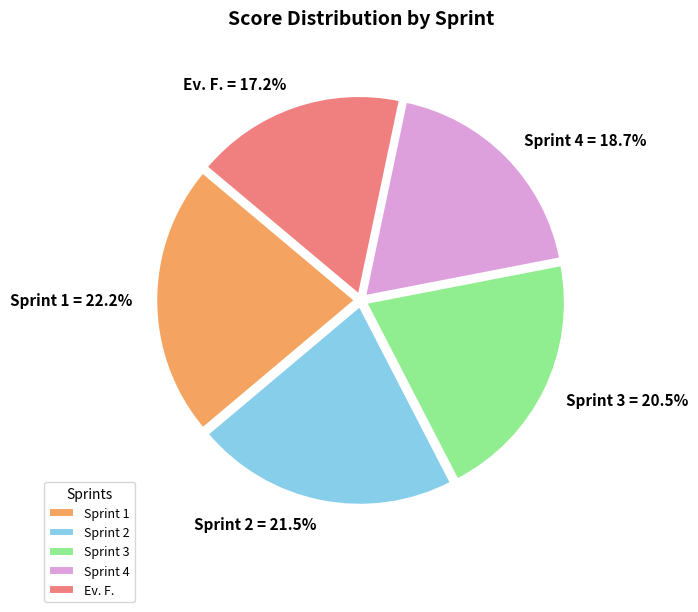

Rank the categories by value from highest to lowest.

Sprint 1, Sprint 2, Sprint 3, Sprint 4, Ev. F.